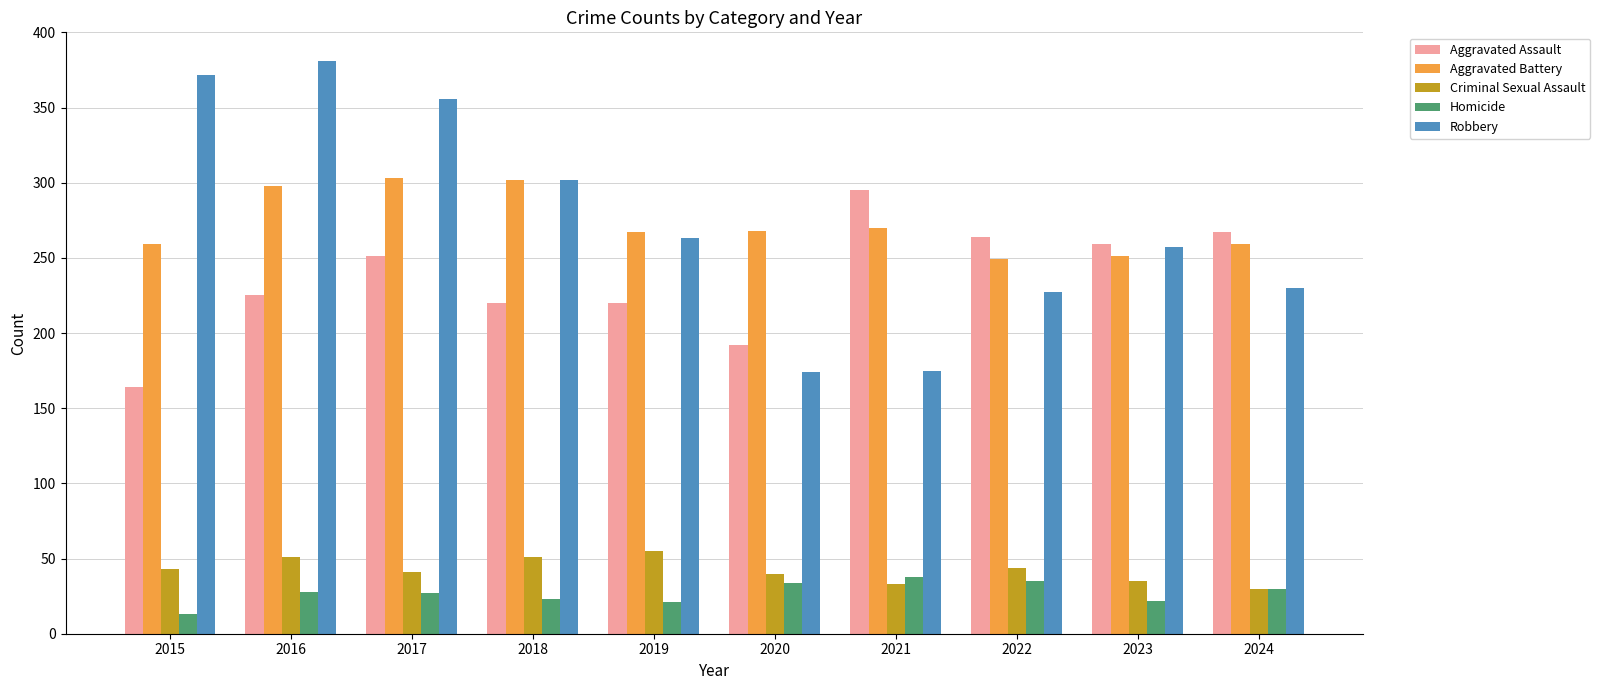

At which label does Robbery first exceed 263?

2015